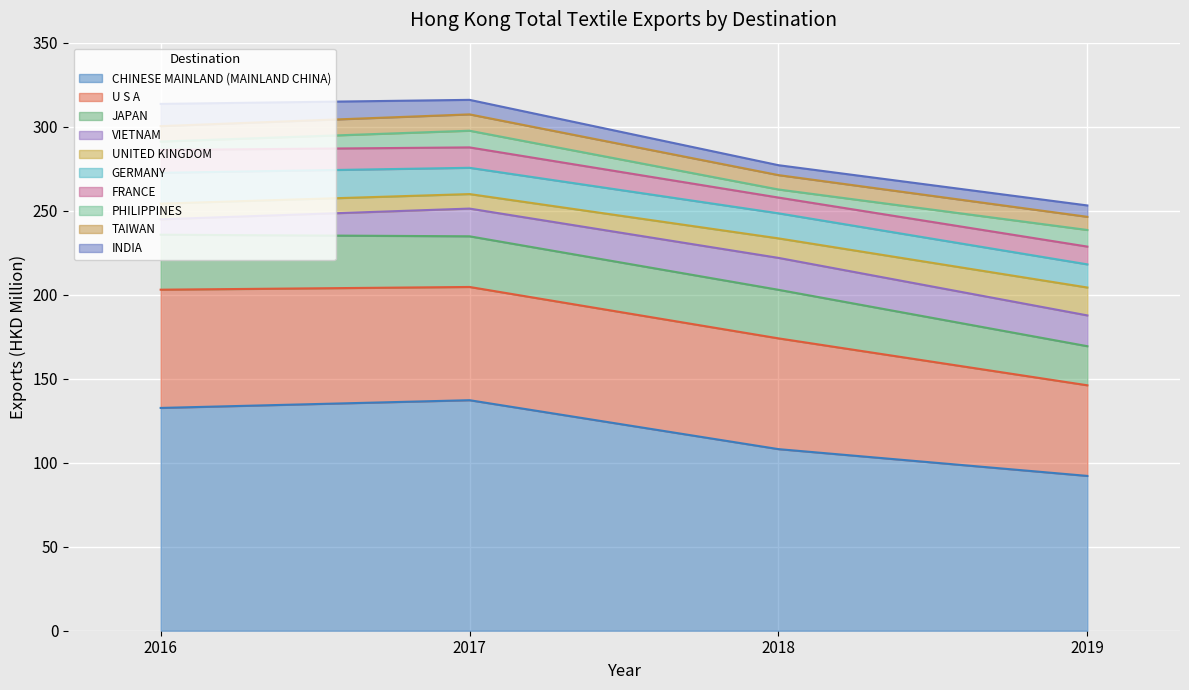

Which category has the lowest value in the 2017 Exports (HKD M) series?

UNITED KINGDOM